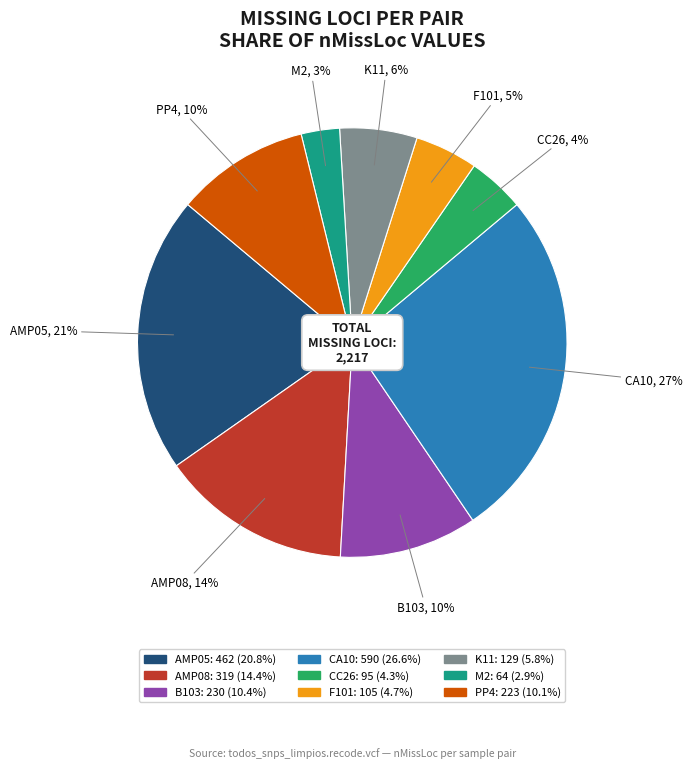

How many slices are in this pie chart?

9